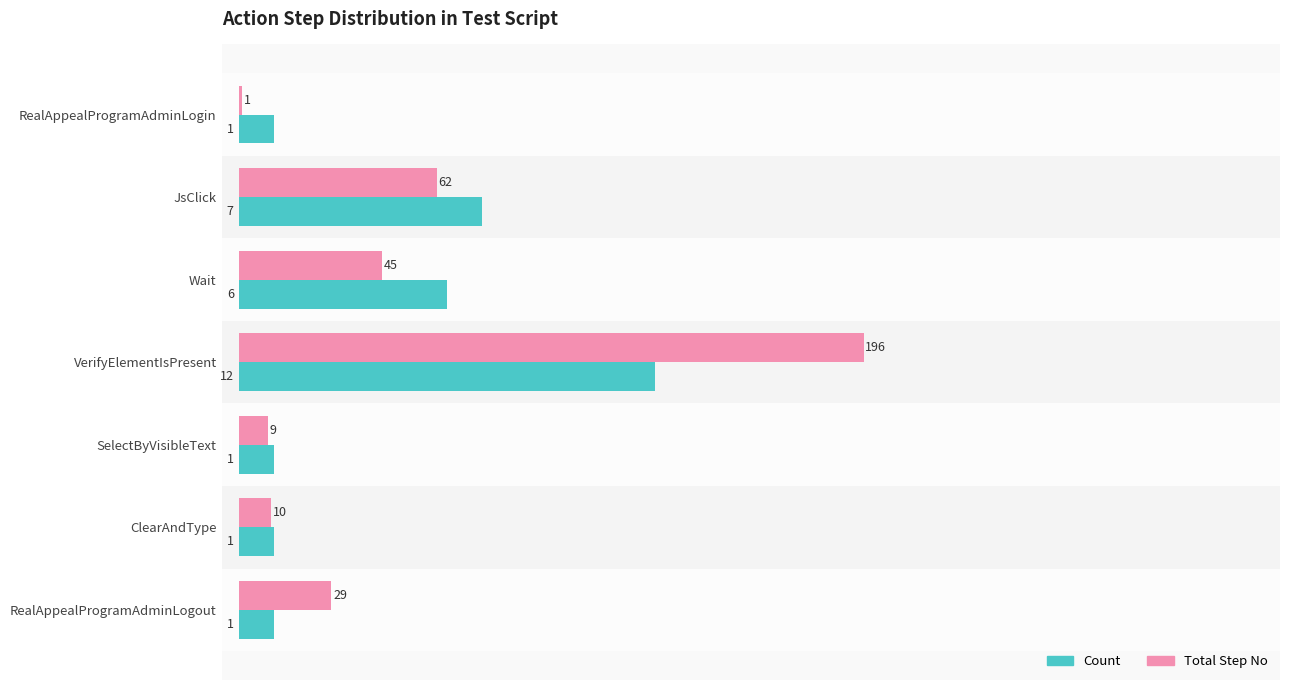

What is the spread (max minus min) of values at VerifyElementIsPresent?

6.0